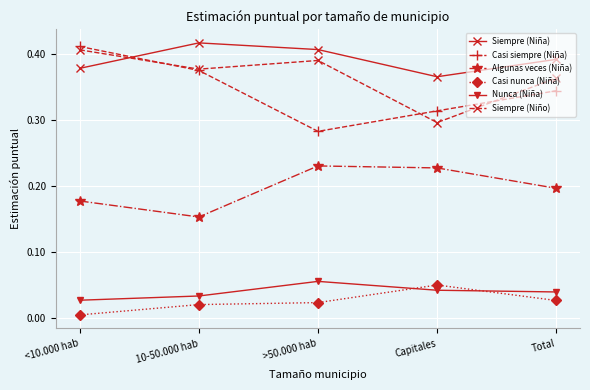

List the labels in order of Casi siempre (Niña) value, largest first.

<10.000 hab, 10-50.000 hab, Total, Capitales, >50.000 hab